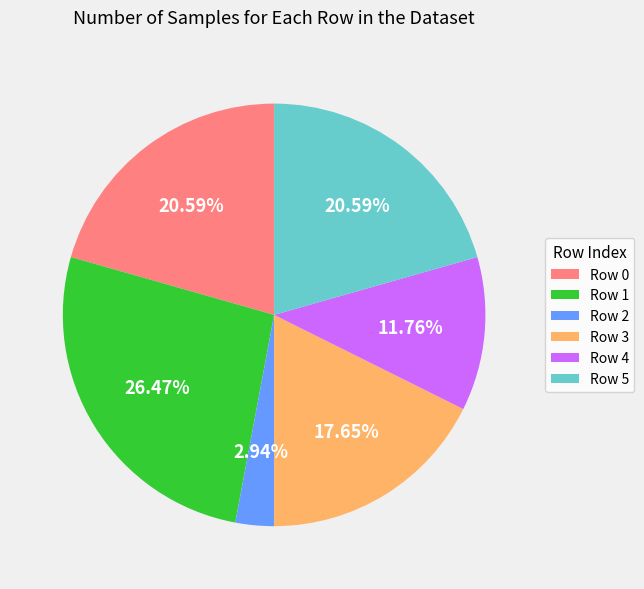

Is the sum of Row 5 and Row 1 greater than half?

No